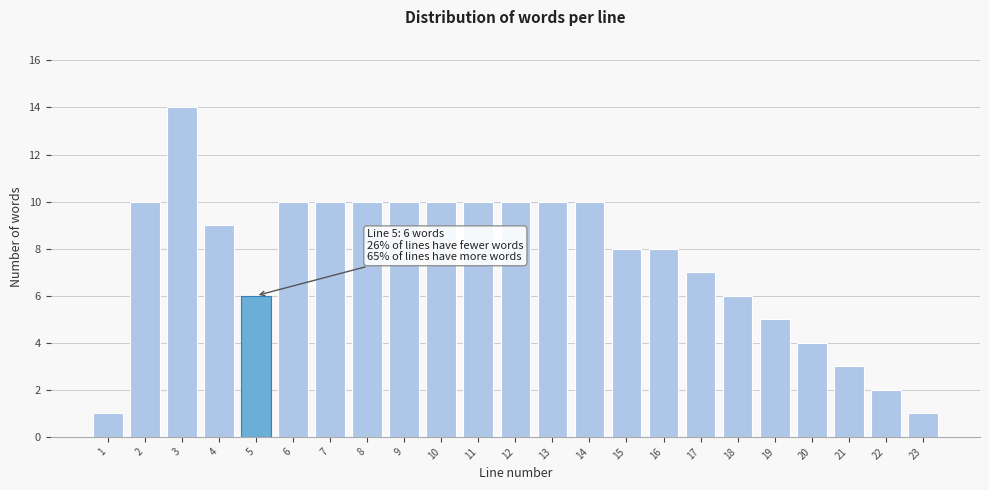

Reading right to left, list all the values displayed in this chart.

23=1	22=2	21=3	20=4	19=5	18=6	17=7	16=8	15=8	14=10	13=10	12=10	11=10	10=10	9=10	8=10	7=10	6=10	5=6	4=9	3=14	2=10	1=1